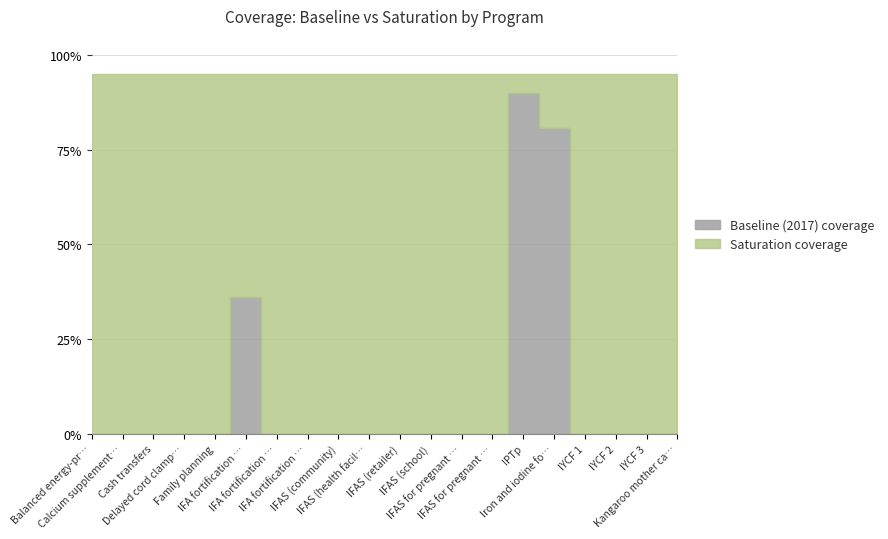

What is the label of the 11th point from the left?

IFAS (retailer)